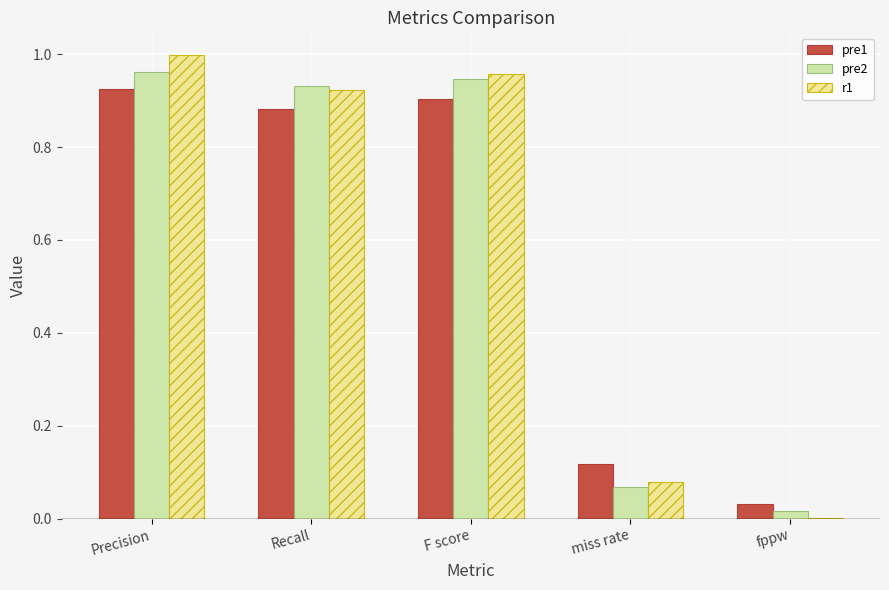

What is the average value of the pre2 series?

0.6